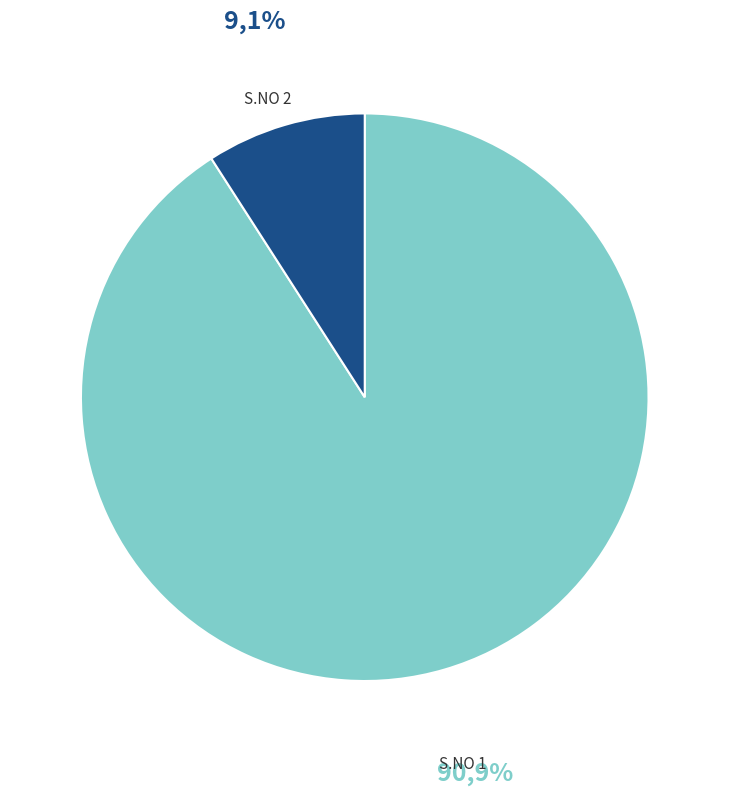

How many segments does this pie chart have?

2